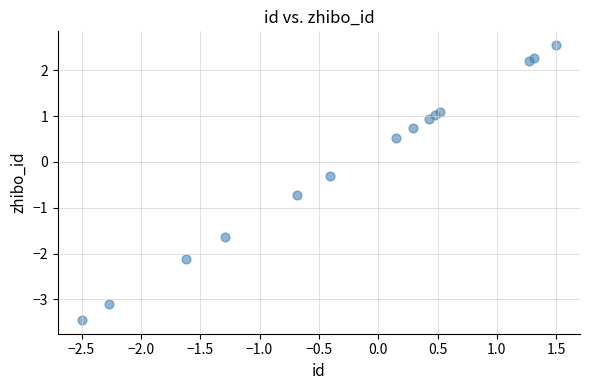

What is the range of X values (max minus min)?

4.0